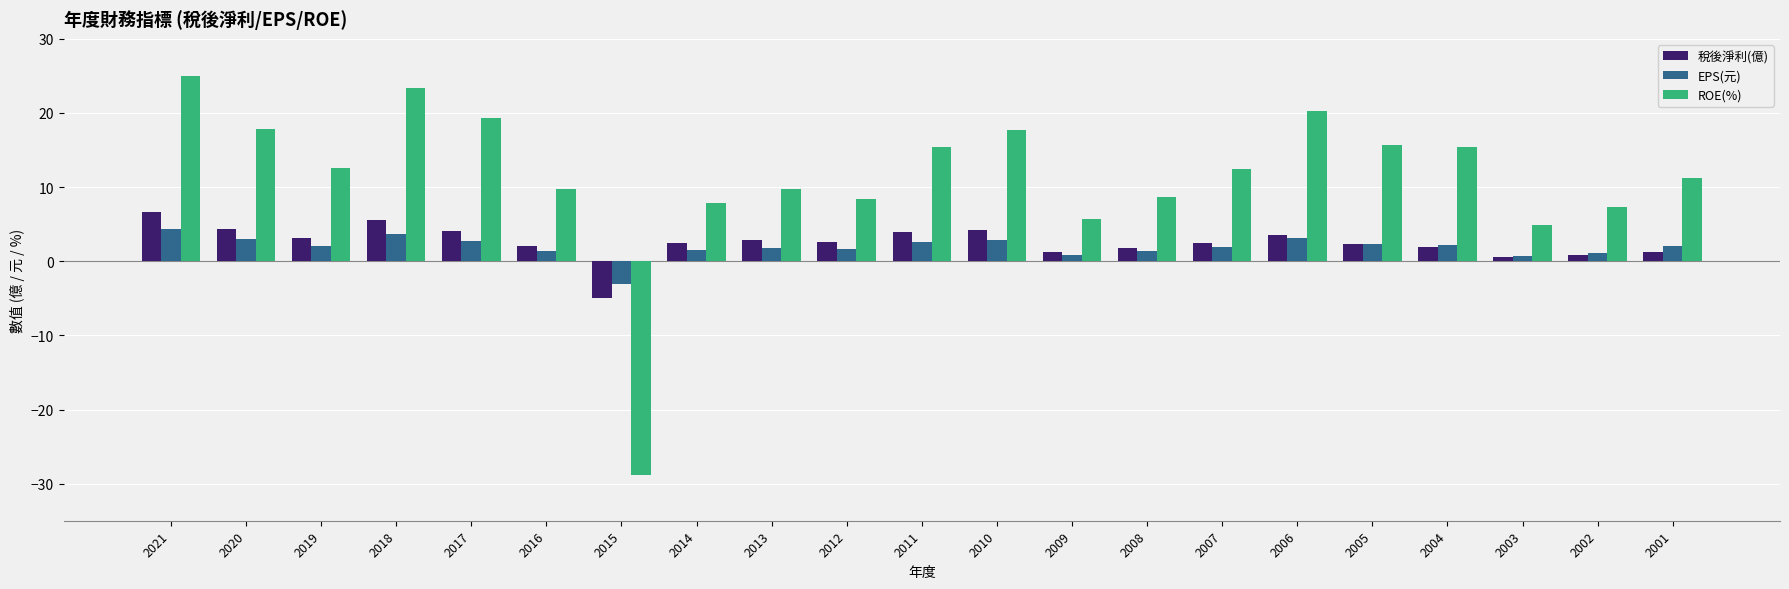

The ROE(%) series shows 11.2 at 2020. True or false?

False